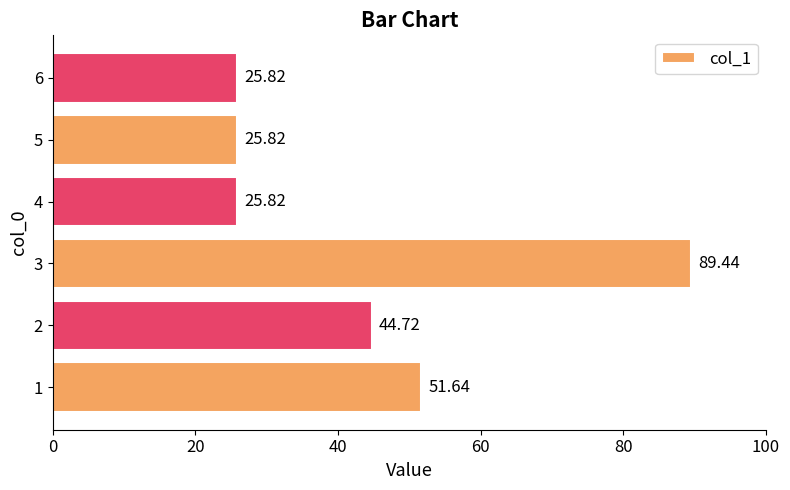

How many data points are above 44?

3